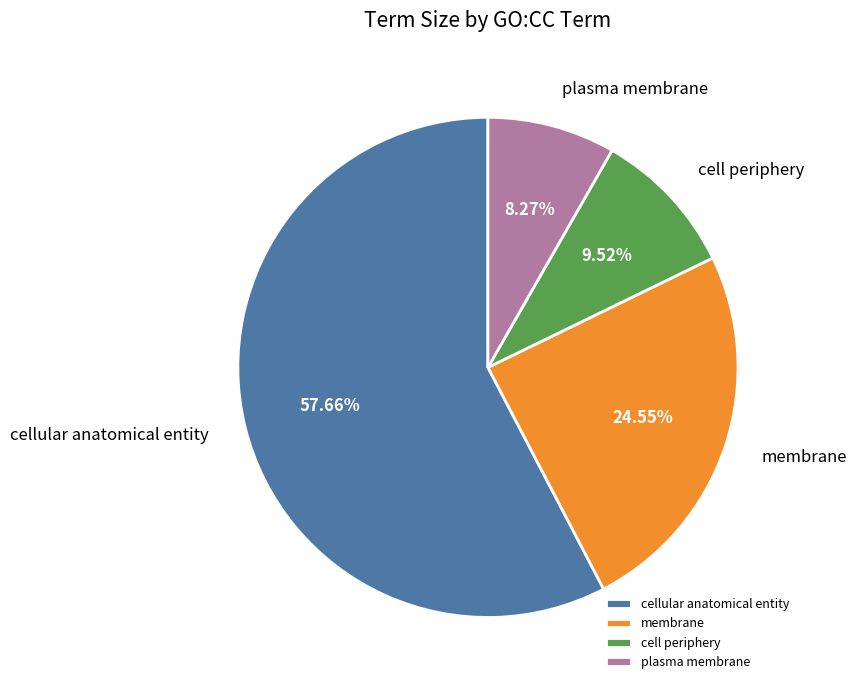

To the nearest percent, what portion does plasma membrane represent?

8%